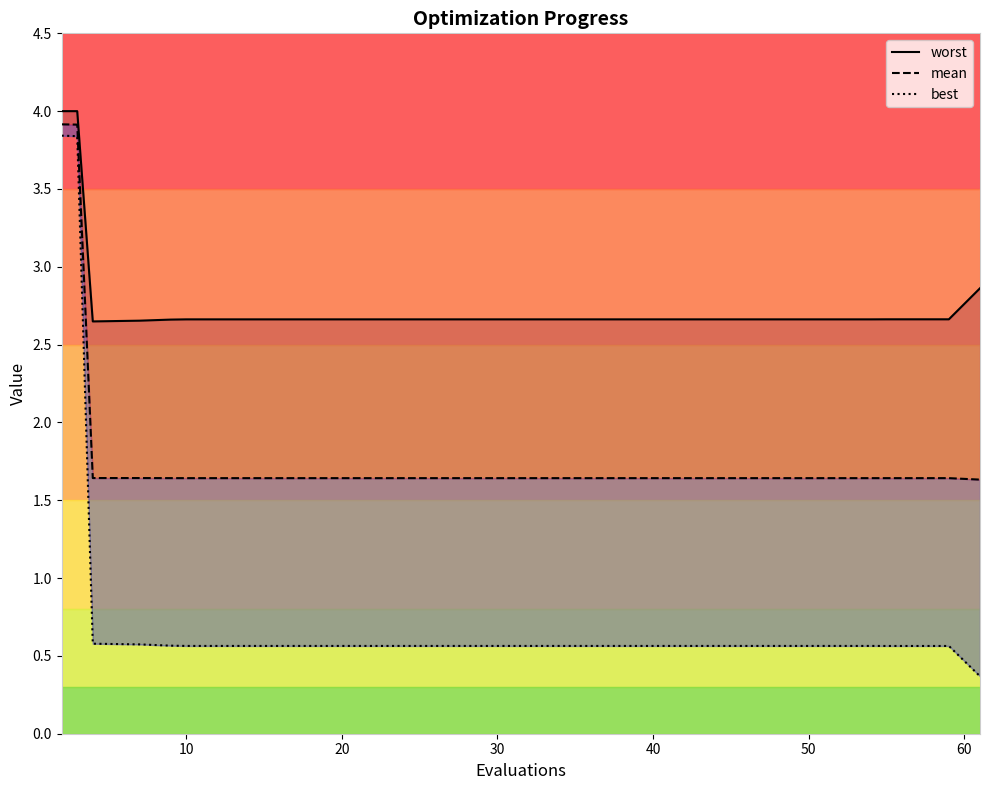

What is the difference between the maximum and minimum values in the best series?

3.5